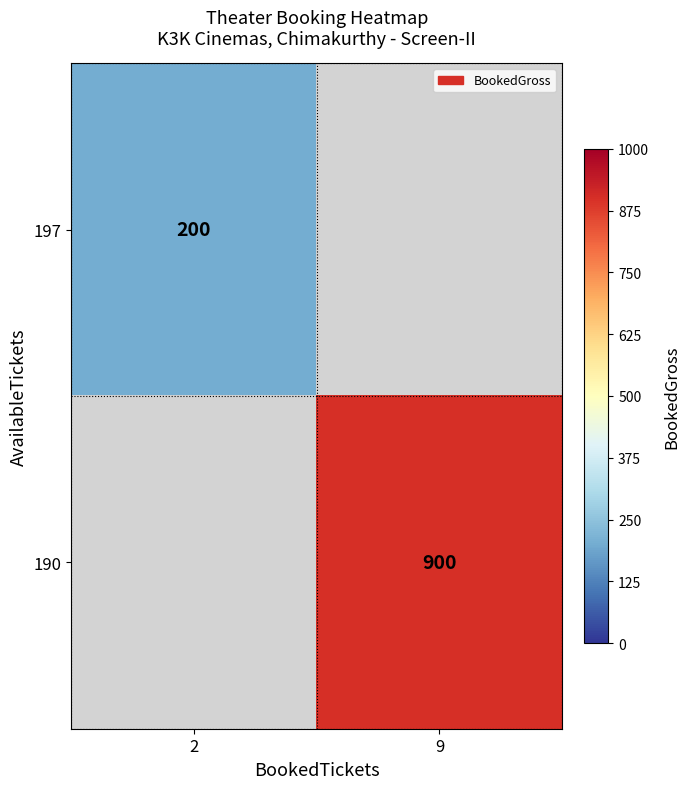

Count the number of categories in the chart.

2